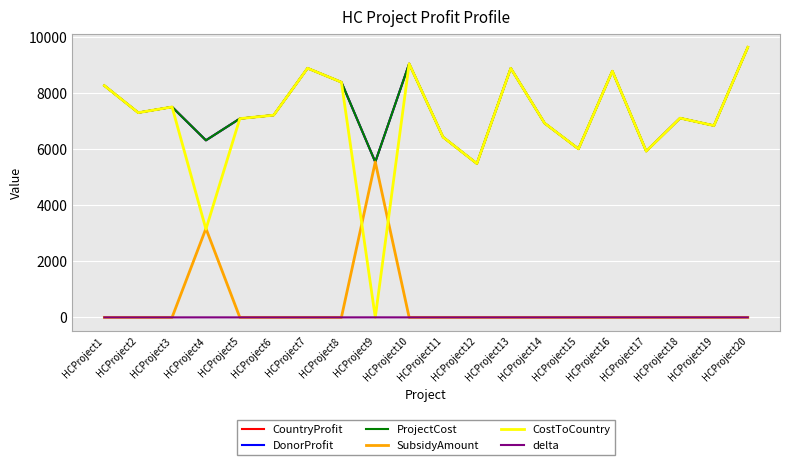

How many lines are shown in the chart?

6